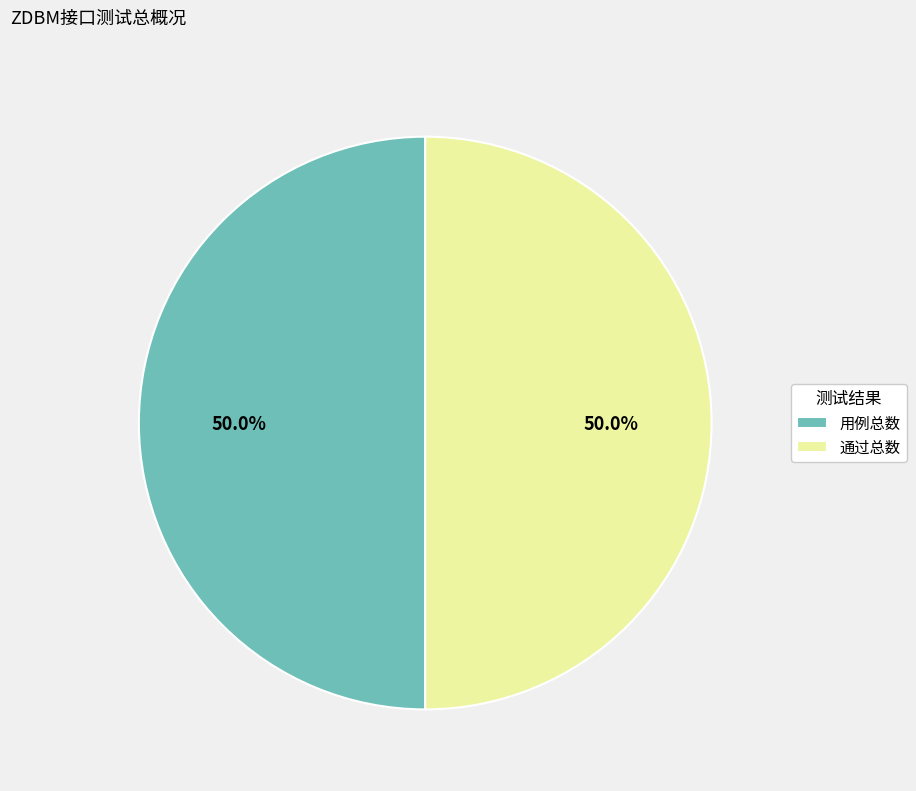

How many slices are in this pie chart?

2